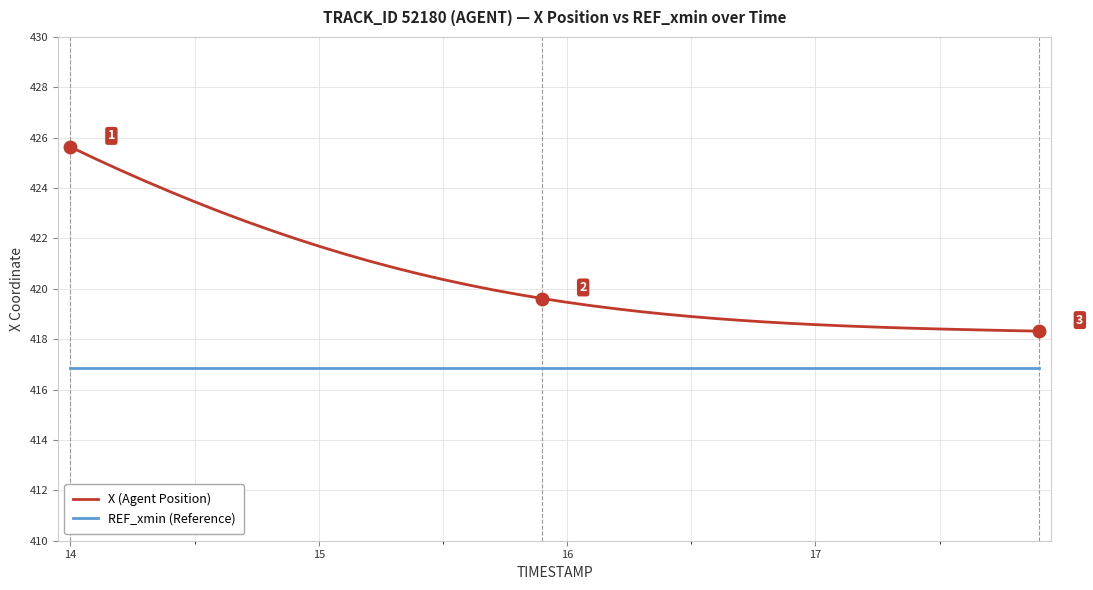

What are all the series names shown in the legend?

X (Agent Position), REF_xmin (Reference)